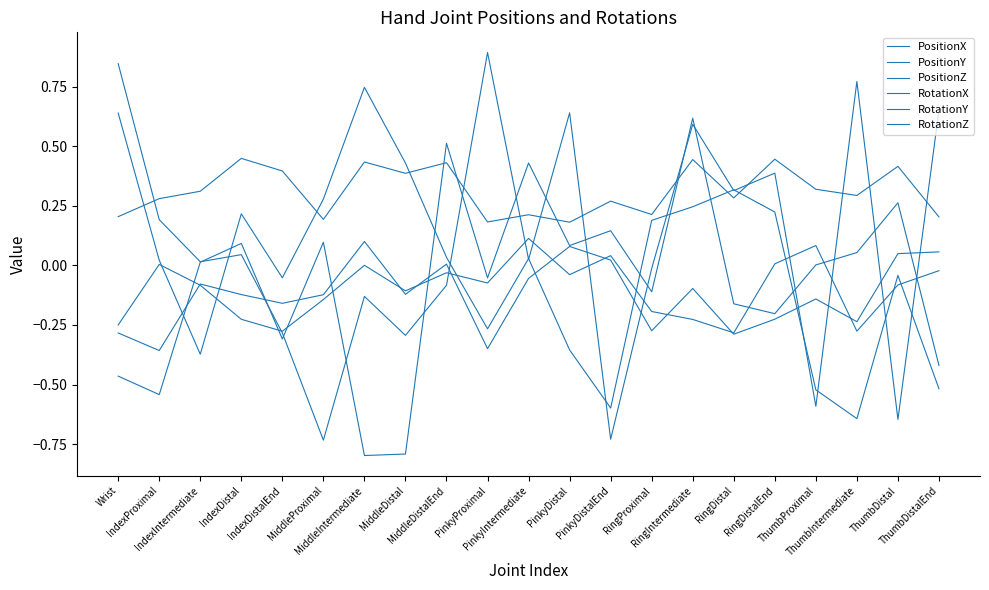

Does the chart display data point markers on the line(s)?

No